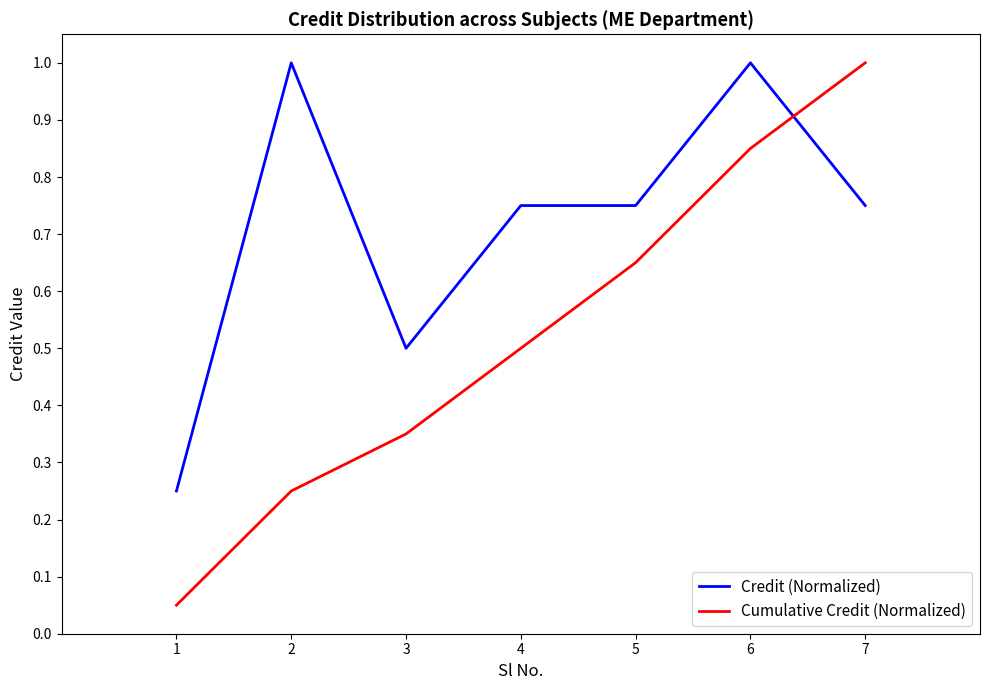

Rank the series at 4 from highest to lowest value.

Credit (Normalized), Cumulative Credit (Normalized)